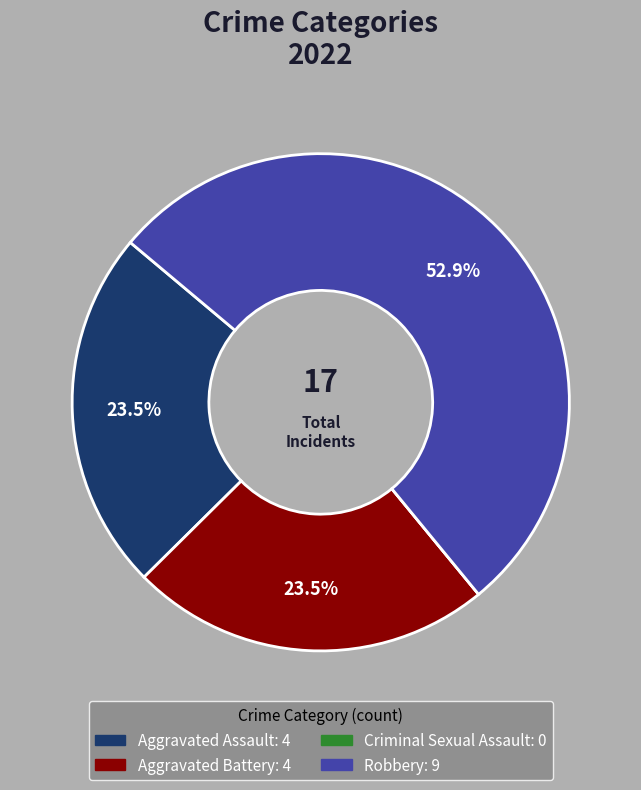

Is there a majority slice in this chart?

Yes